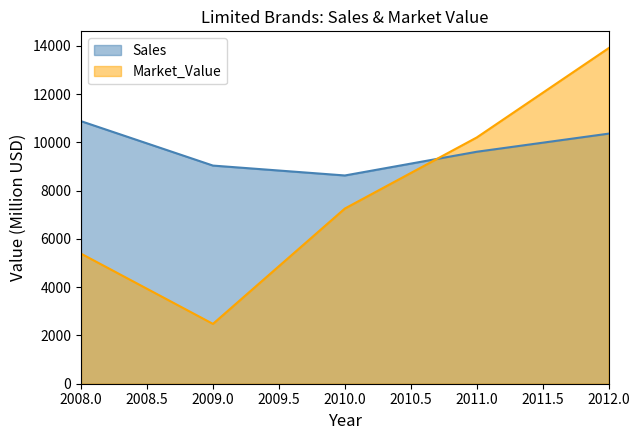

Reading right to left, what are all the values shown in this chart?

Sales: 10364	9613	8630	9040	10880
Market_Value: 13908	10206	7260	2480	5390